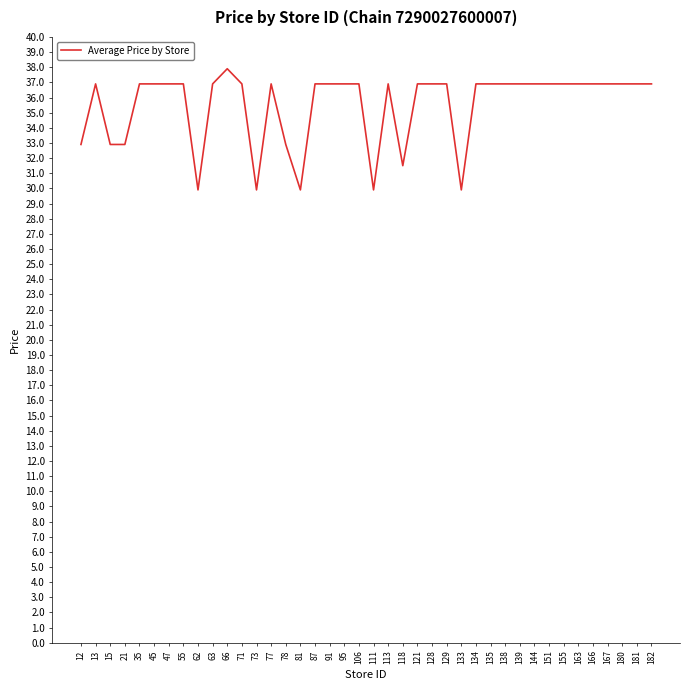

Reading left to right, transcribe all the data shown in this chart.

32.9	36.9	32.9	32.9	36.9	36.9	36.9	36.9	29.9	36.9	37.9	36.9	29.9	36.9	32.9	29.9	36.9	36.9	36.9	36.9	29.9	36.9	31.5	36.9	36.9	36.9	29.9	36.9	36.9	36.9	36.9	36.9	36.9	36.9	36.9	36.9	36.9	36.9	36.9	36.9